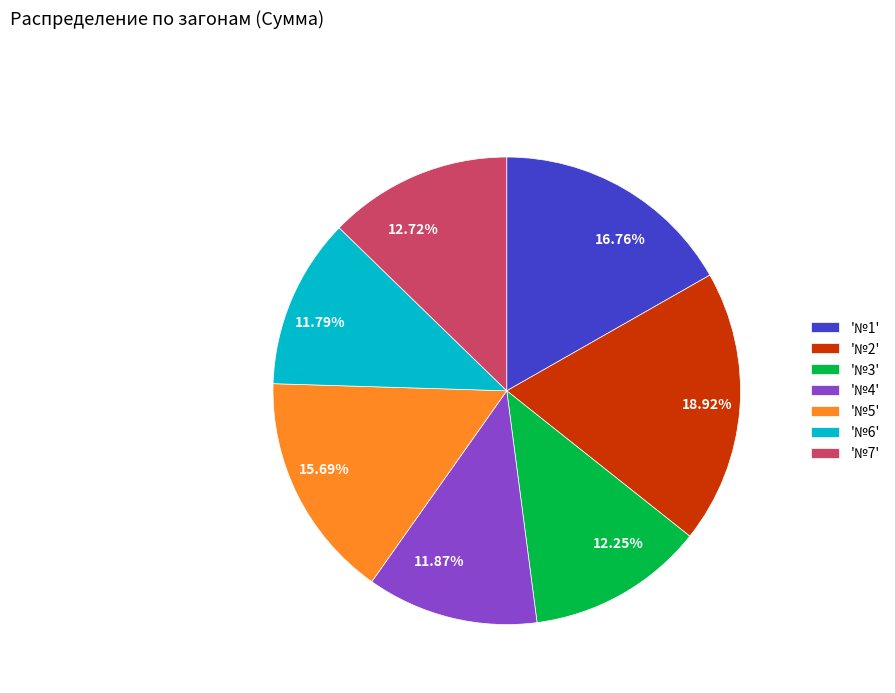

Does 15.69% account for over 50% of the chart?

No